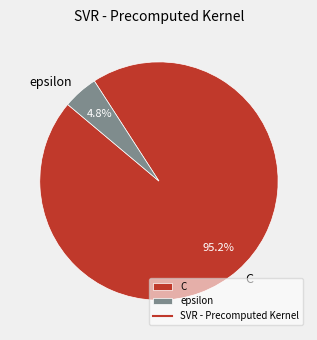

Rank the categories by value from lowest to highest.

epsilon, C